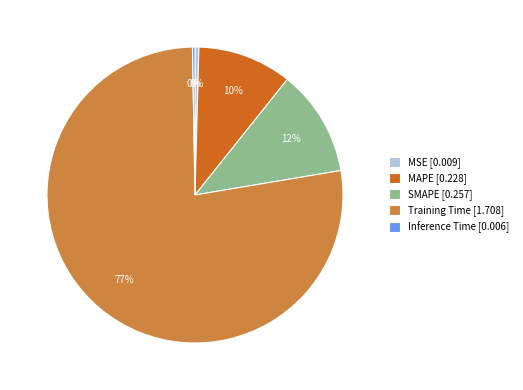

Which category accounts for the majority?

Training Time